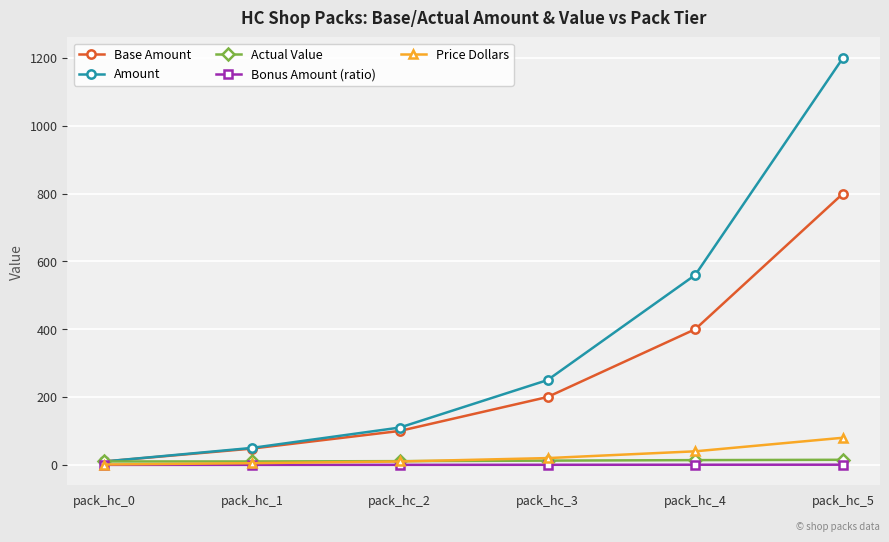

The value of Base Amount at pack_hc_5 is 800.0. True or false?

True